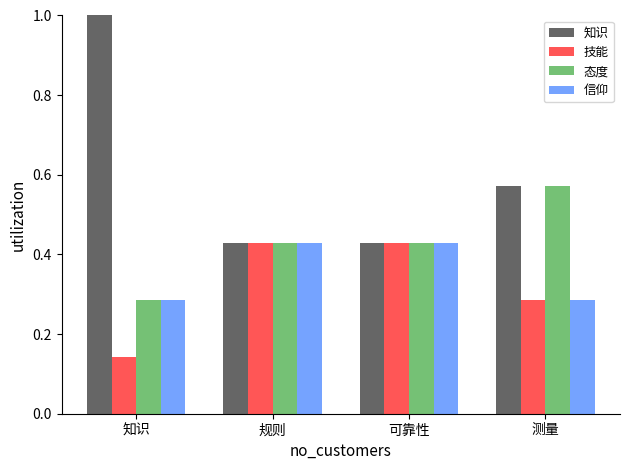

What is the label of the 4th bar from the right?

知识